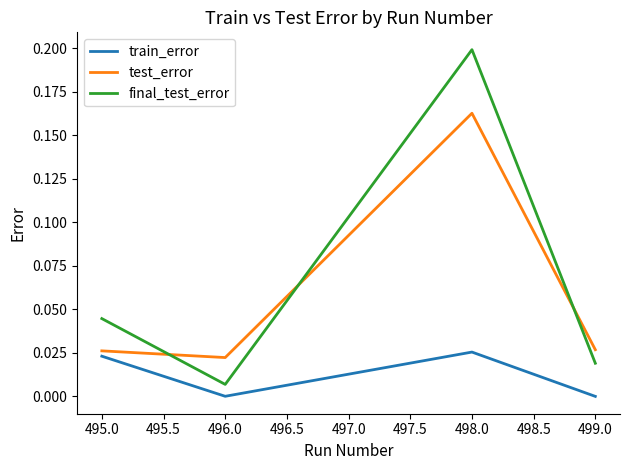

True or false: final_test_error and test_error intersect in this chart.

True